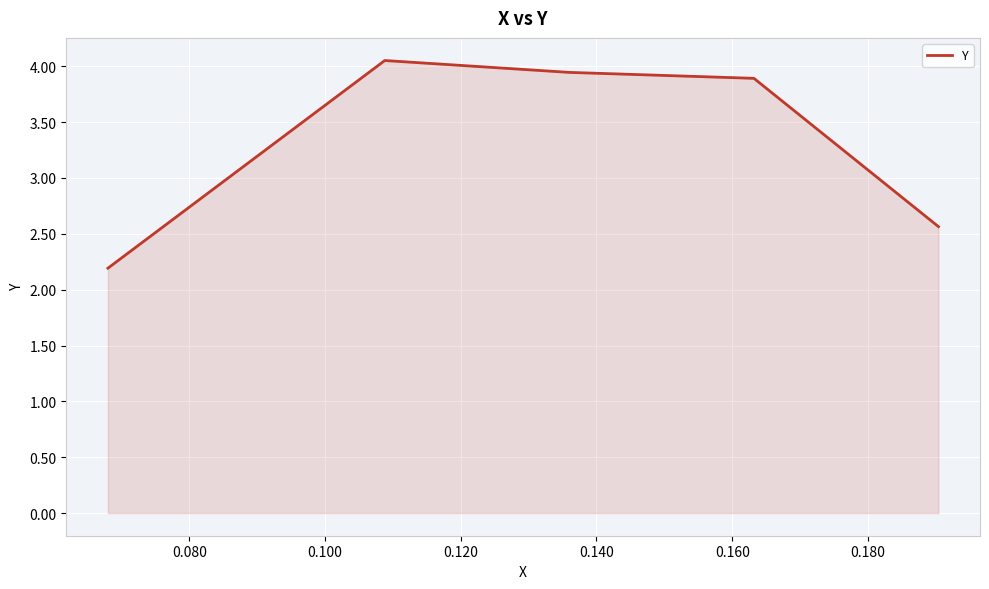

What is the average value?

3.3